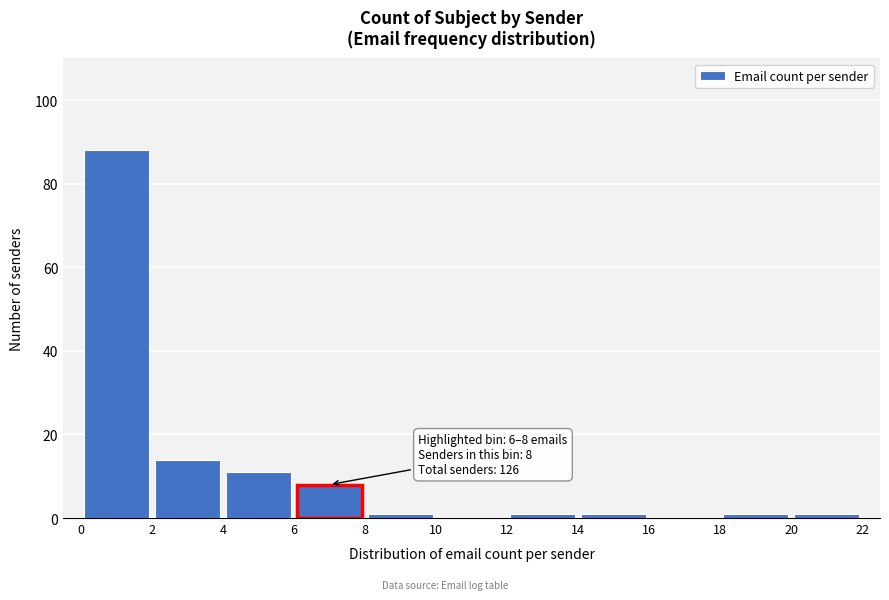

Which range on the x-axis has the tallest bar?

0 to 2